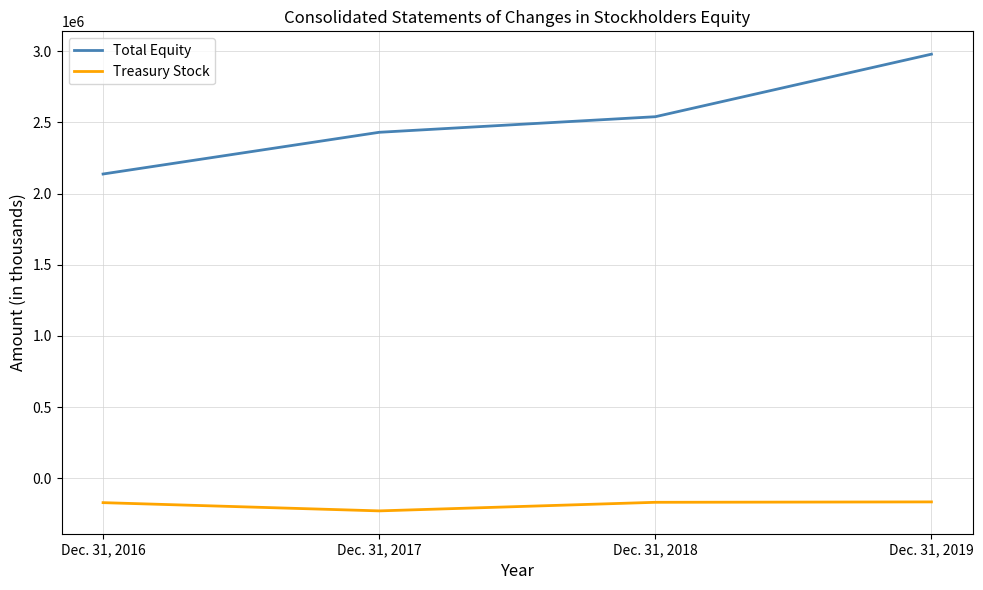

What is the highest value of the Treasury Stock series?

-165720